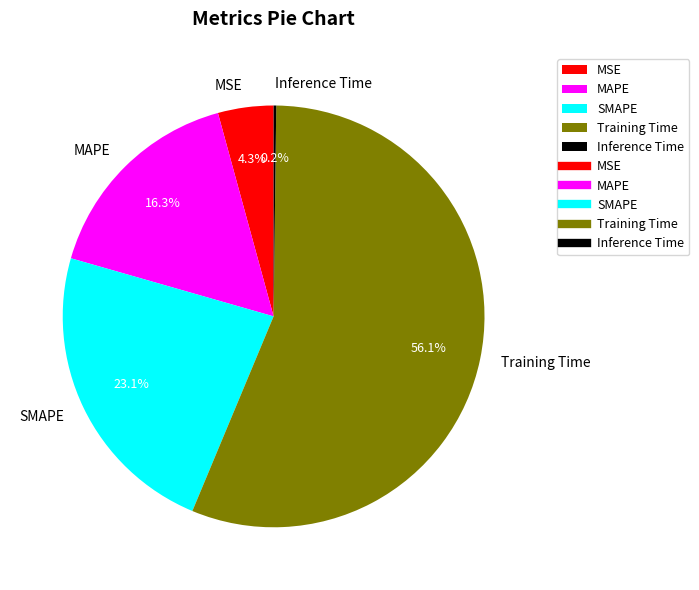

Which has a higher value, MAPE or SMAPE?

SMAPE